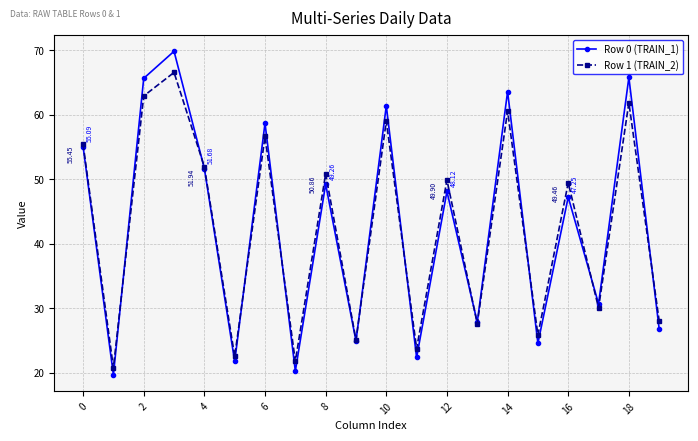

How many data points in Row 0 (TRAIN_1) are above 48?

10